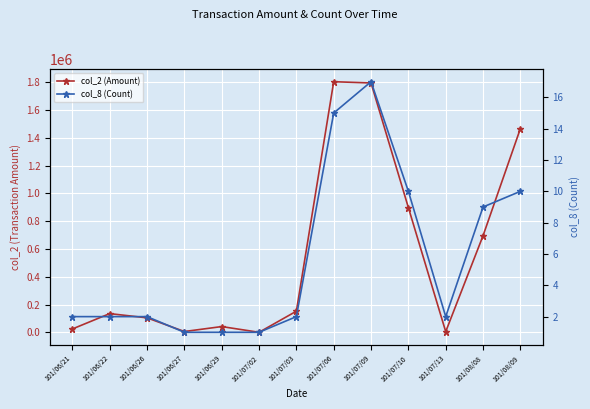

How many interior local valleys does the col_8 (Count) series have?

1